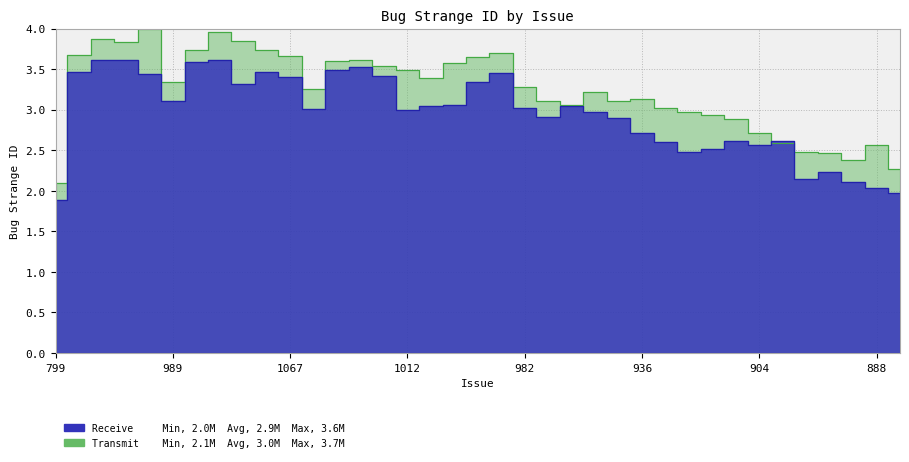

Rank the series by their average value, from lowest to highest.

Receive, Transmit